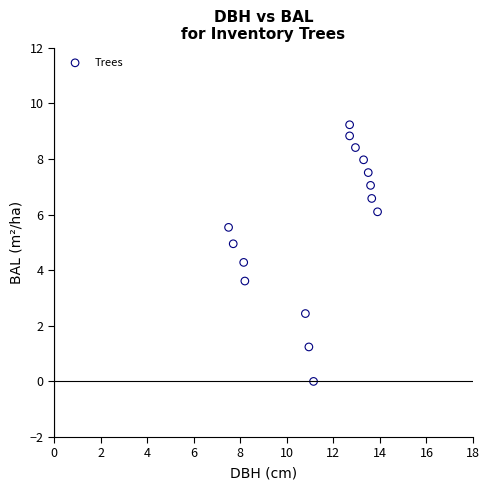

What is the range of Y values (max minus min)?

9.2